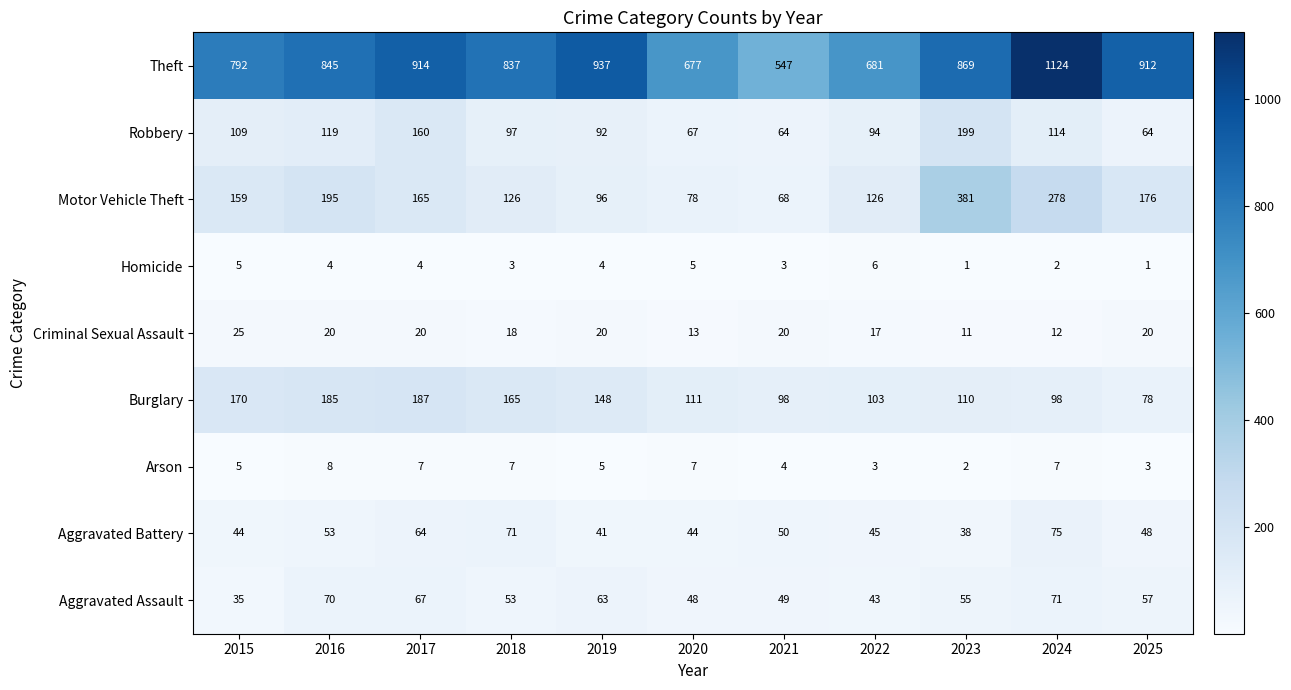

What is the greatest value displayed?

1124